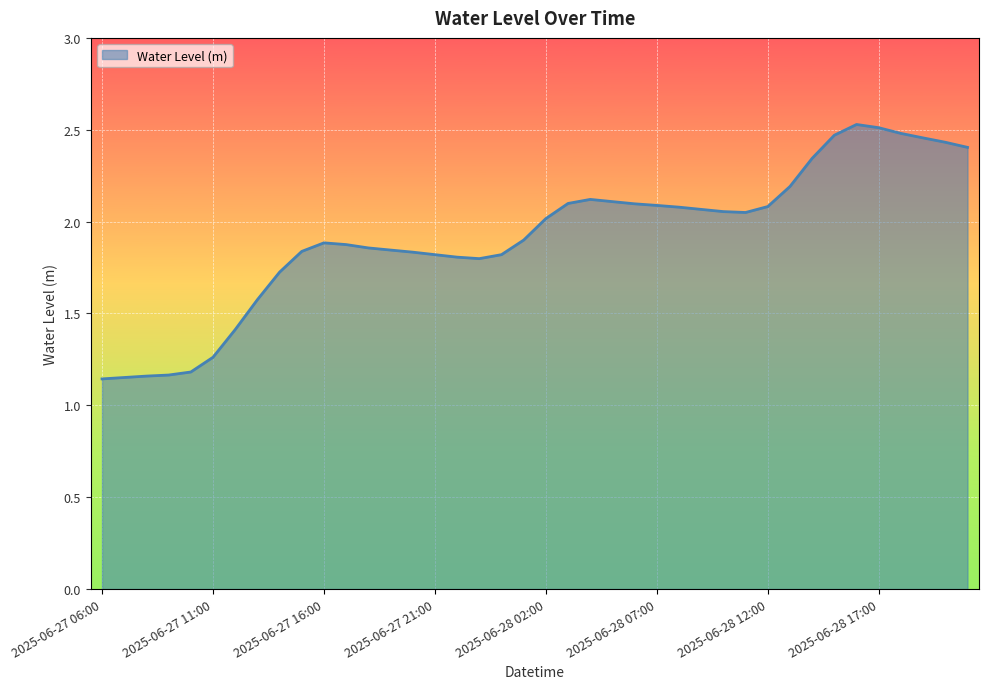

How many lines are shown in the chart?

1